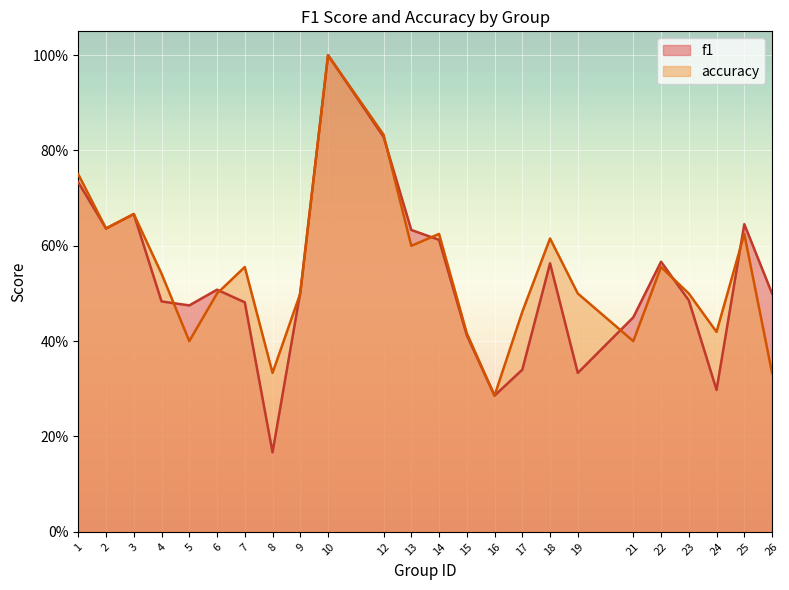

Which label corresponds to the largest value in the chart?

10